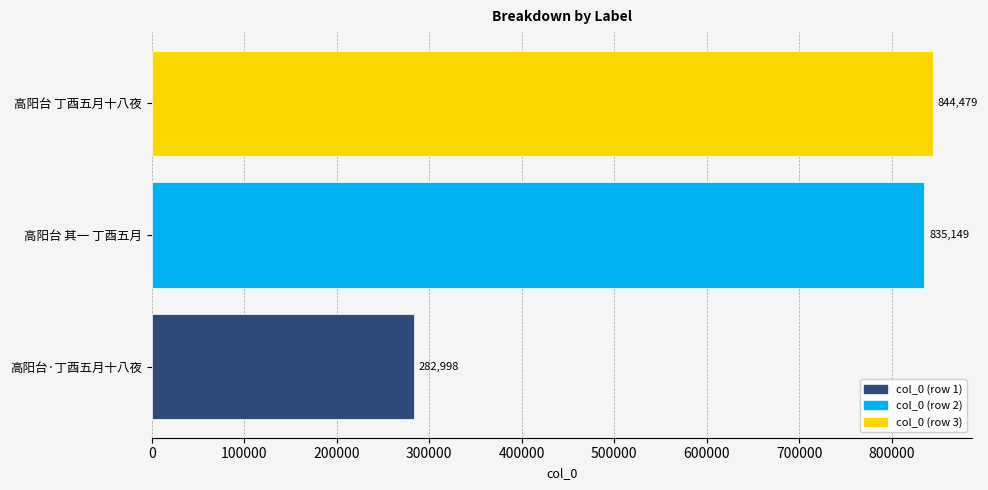

Is it true that the value at 高阳台·丁酉五月十八夜 is 282998?

True